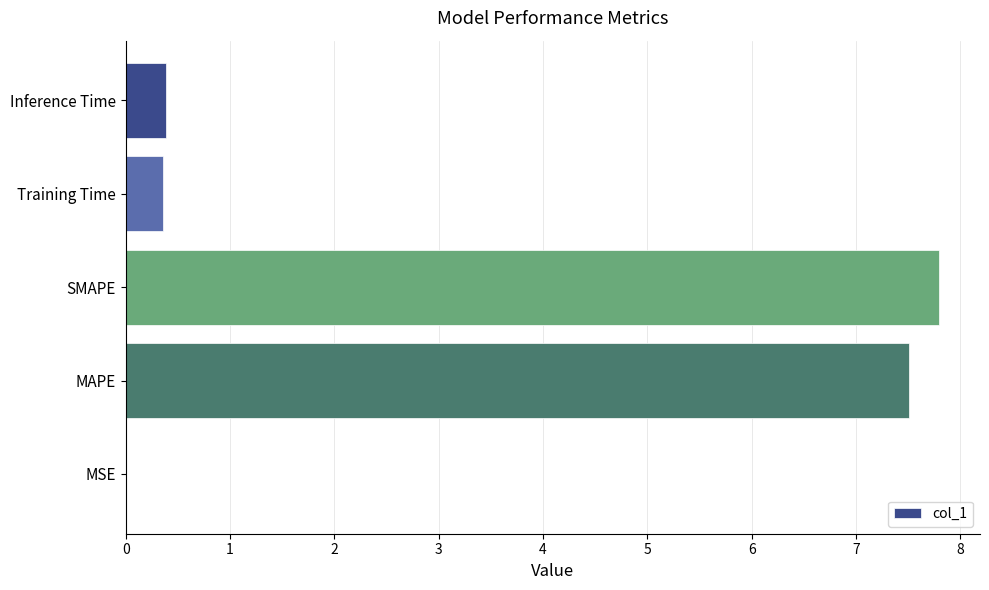

The chart shows a value of 2.0 at MAPE. True or false?

False